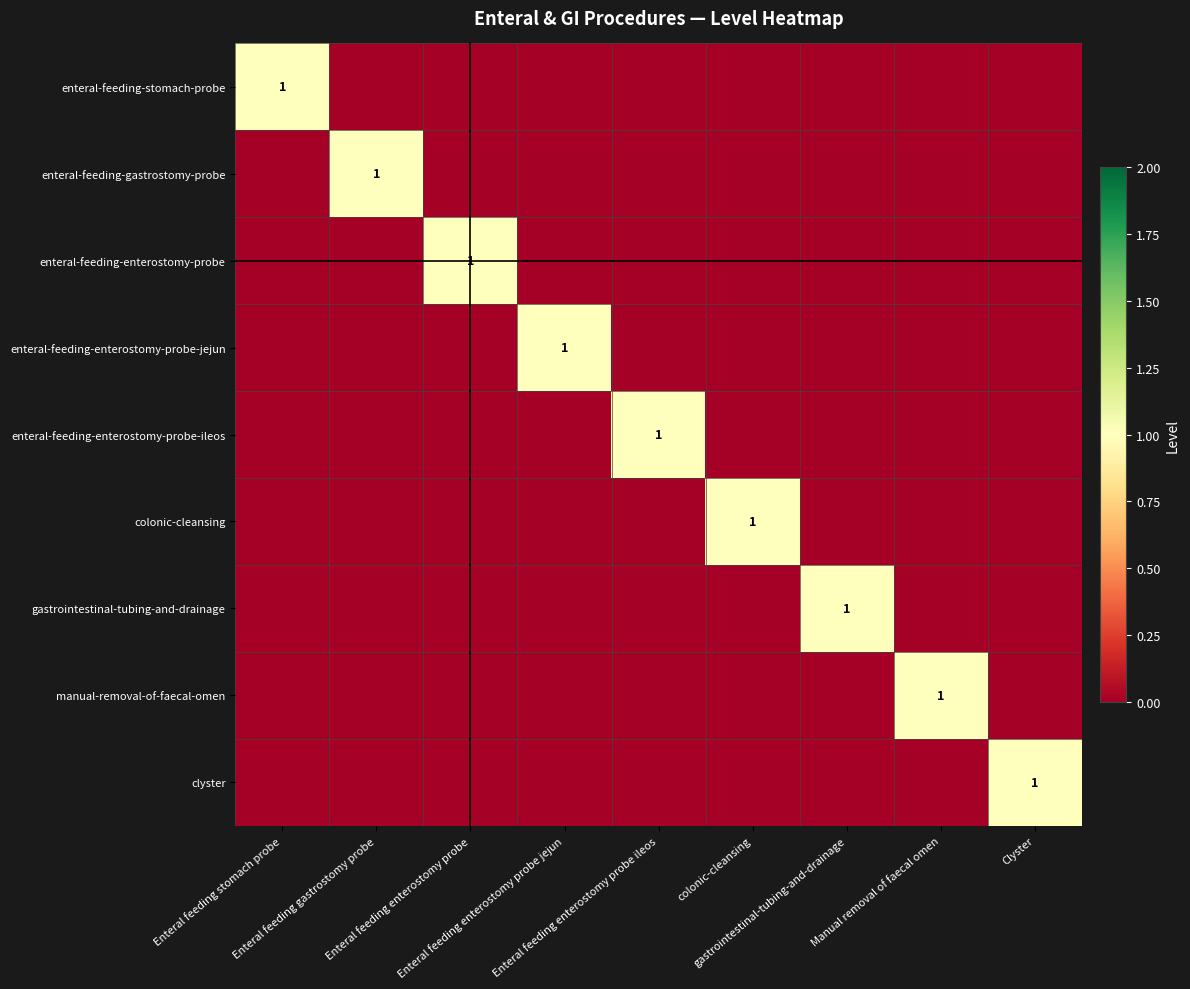

At how many categories does at least one series exceed 0?

9